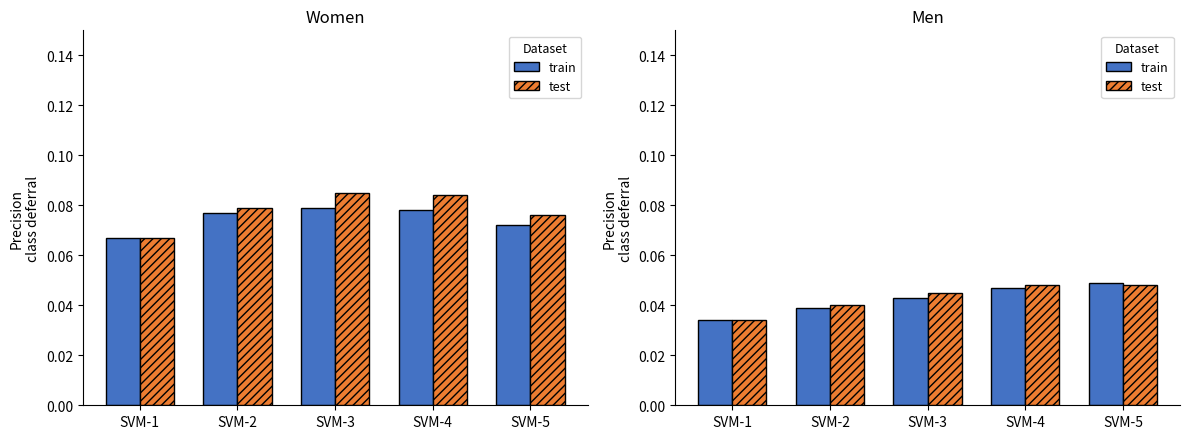

List the series in order of their peak value, highest first.

train, test